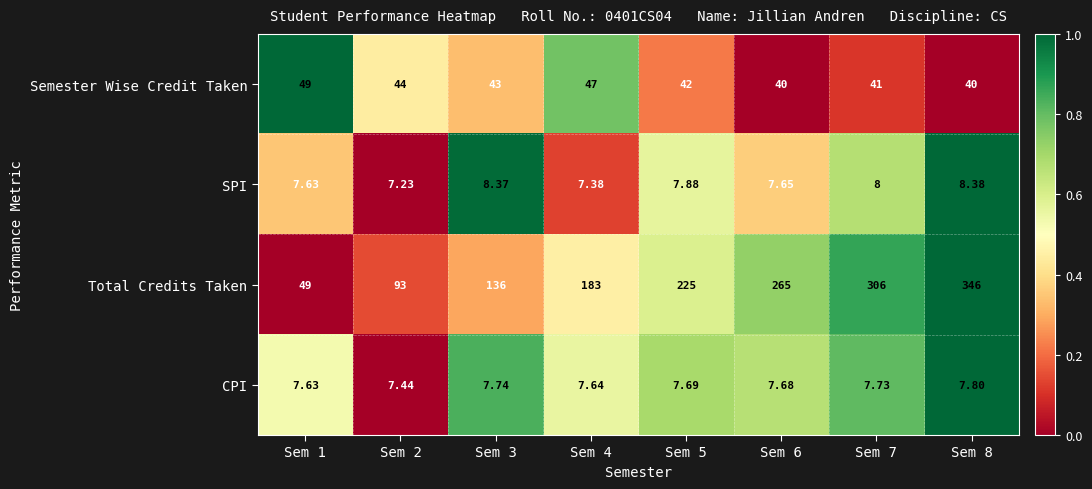

At which category does the chart reach its peak across all series?

Sem 8